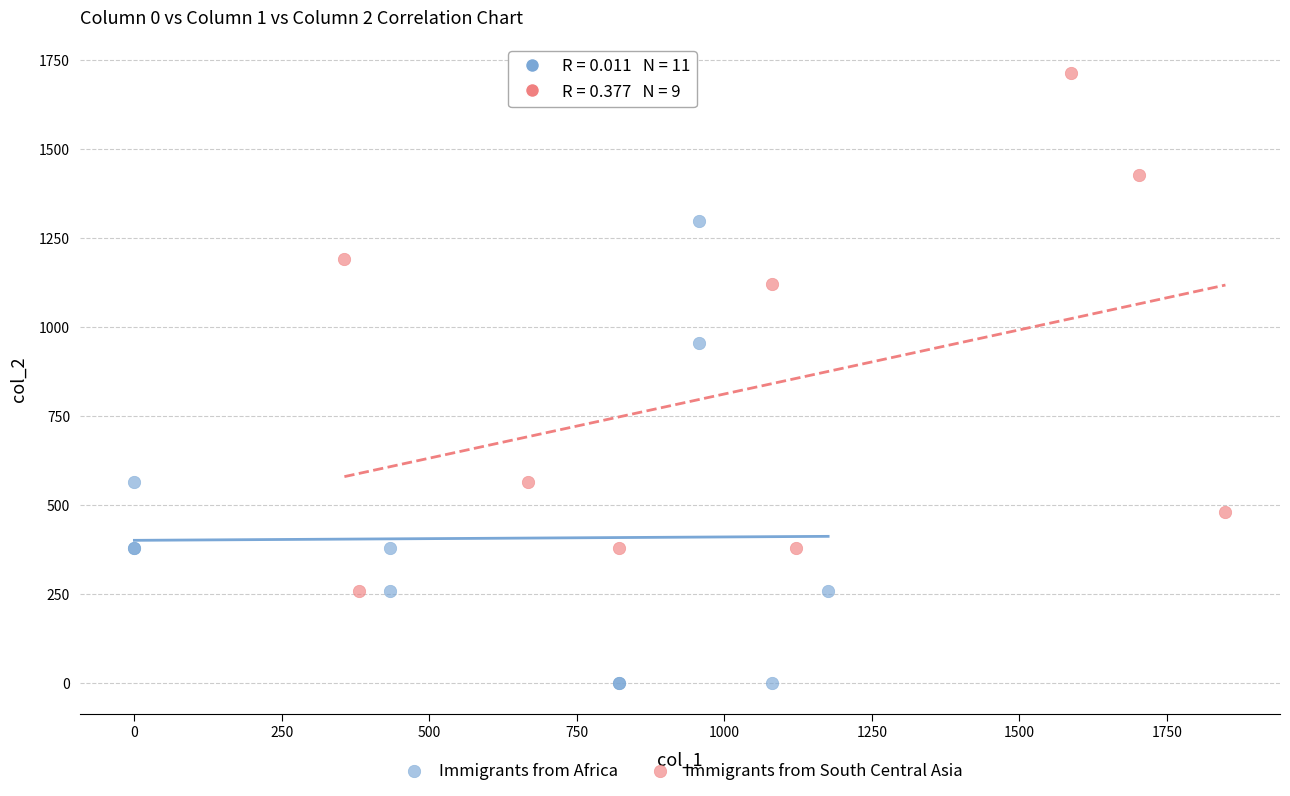

Which series reaches the minimum Y coordinate?

Immigrants from Africa